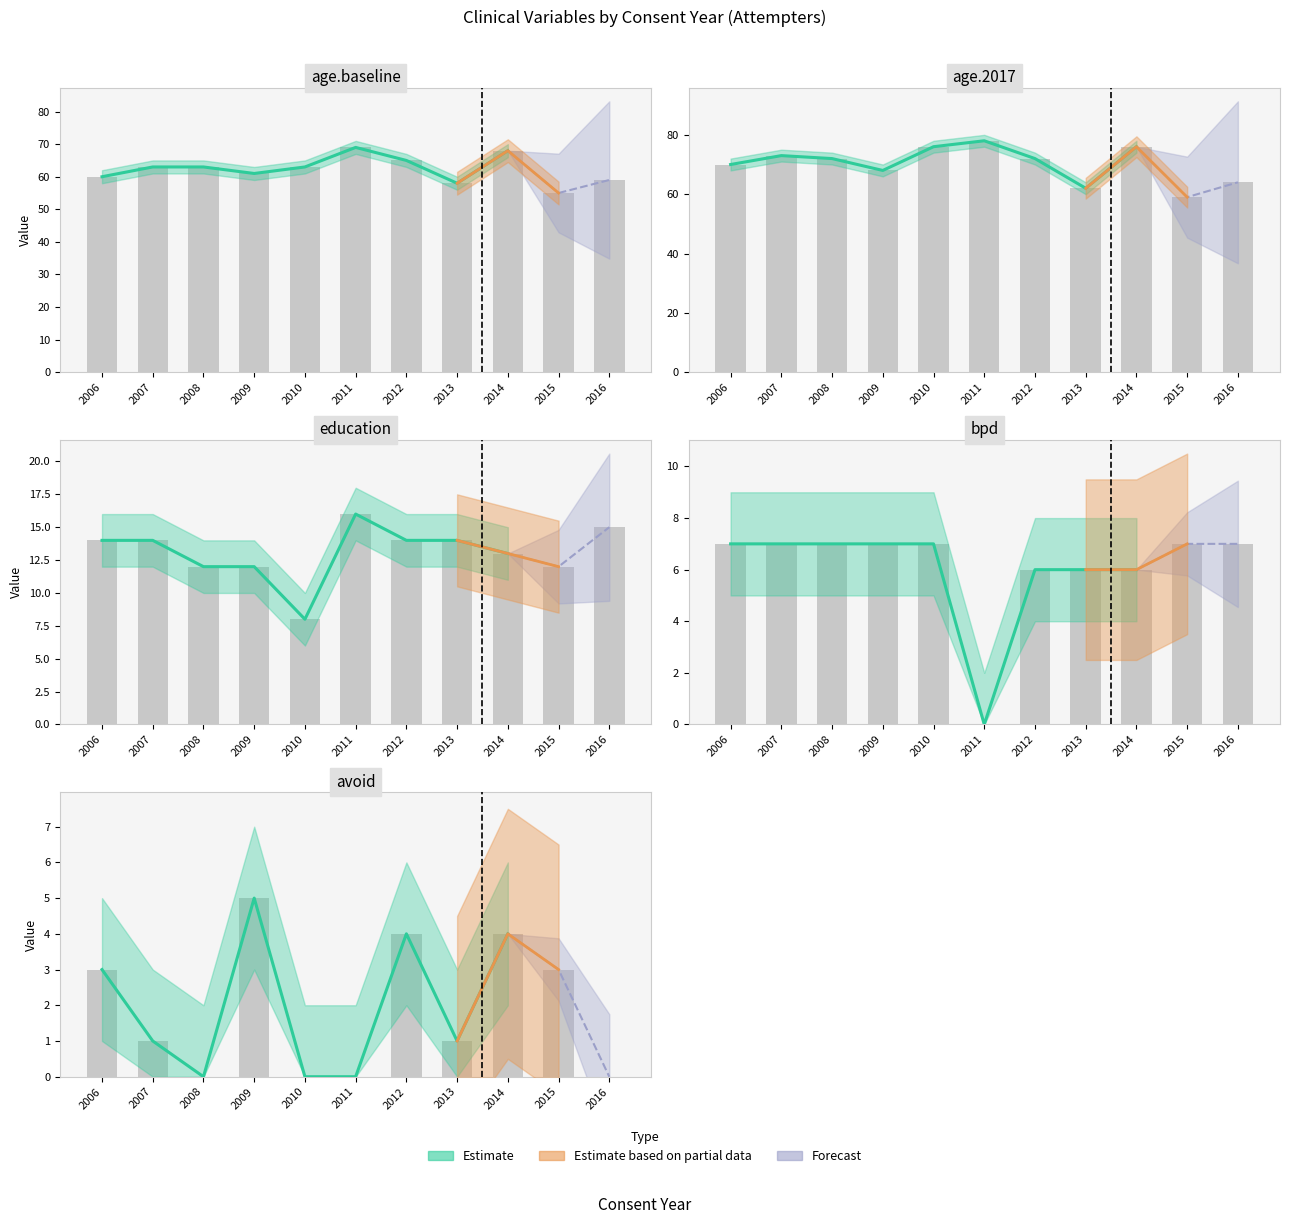

Rank the series by their maximum value, from lowest to highest.

avoid, bpd, education, age.baseline, age.2017